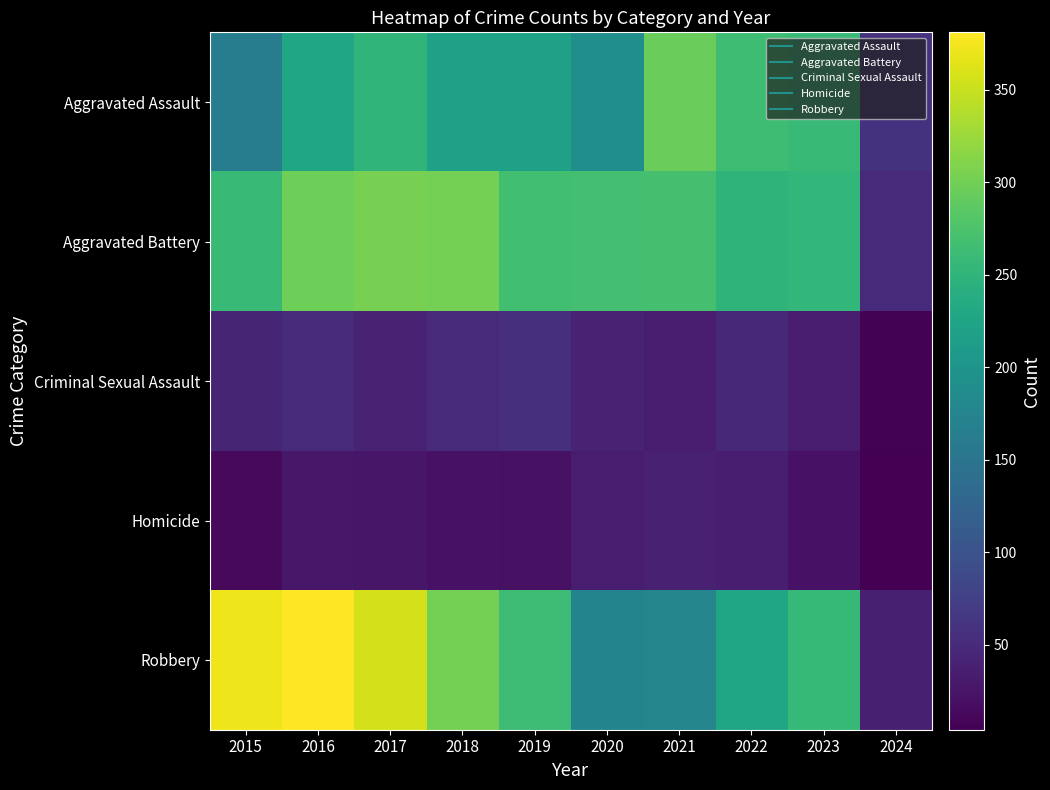

At how many categories does at least one series exceed 168?

9